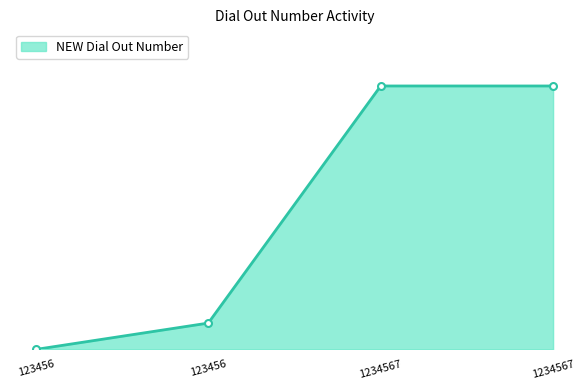

The value at 1234567 is 12345678. True or false?

True